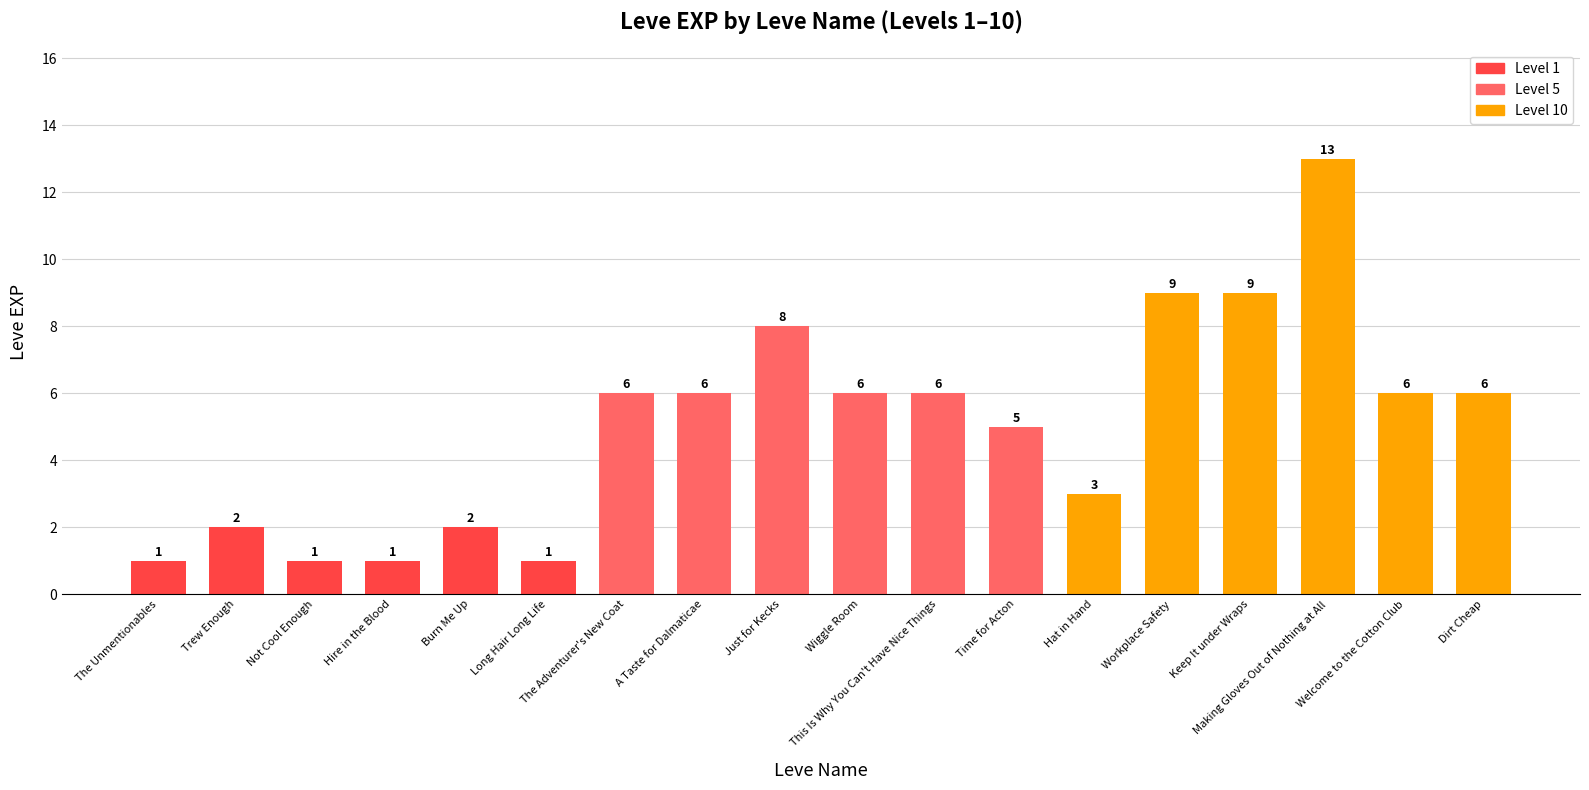

What is the sum of the values at Workplace Safety and Trew Enough?

11